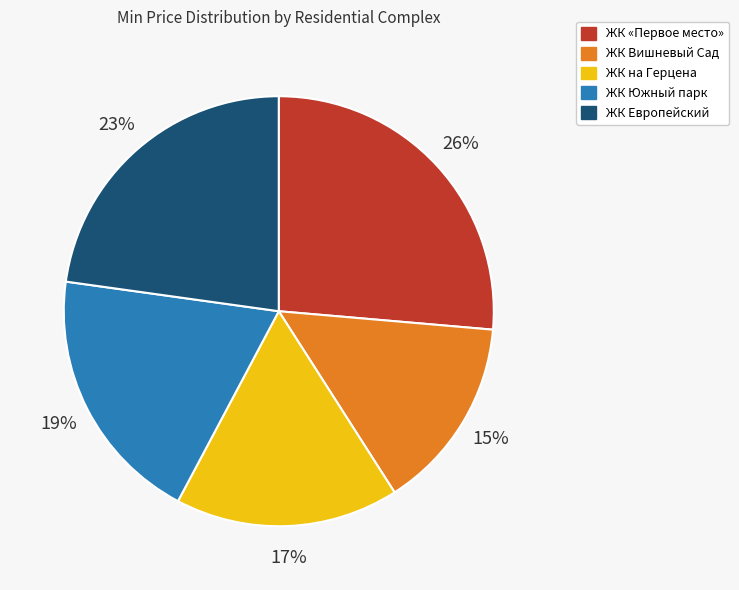

Which slice is the smallest?

ЖК Вишневый Сад